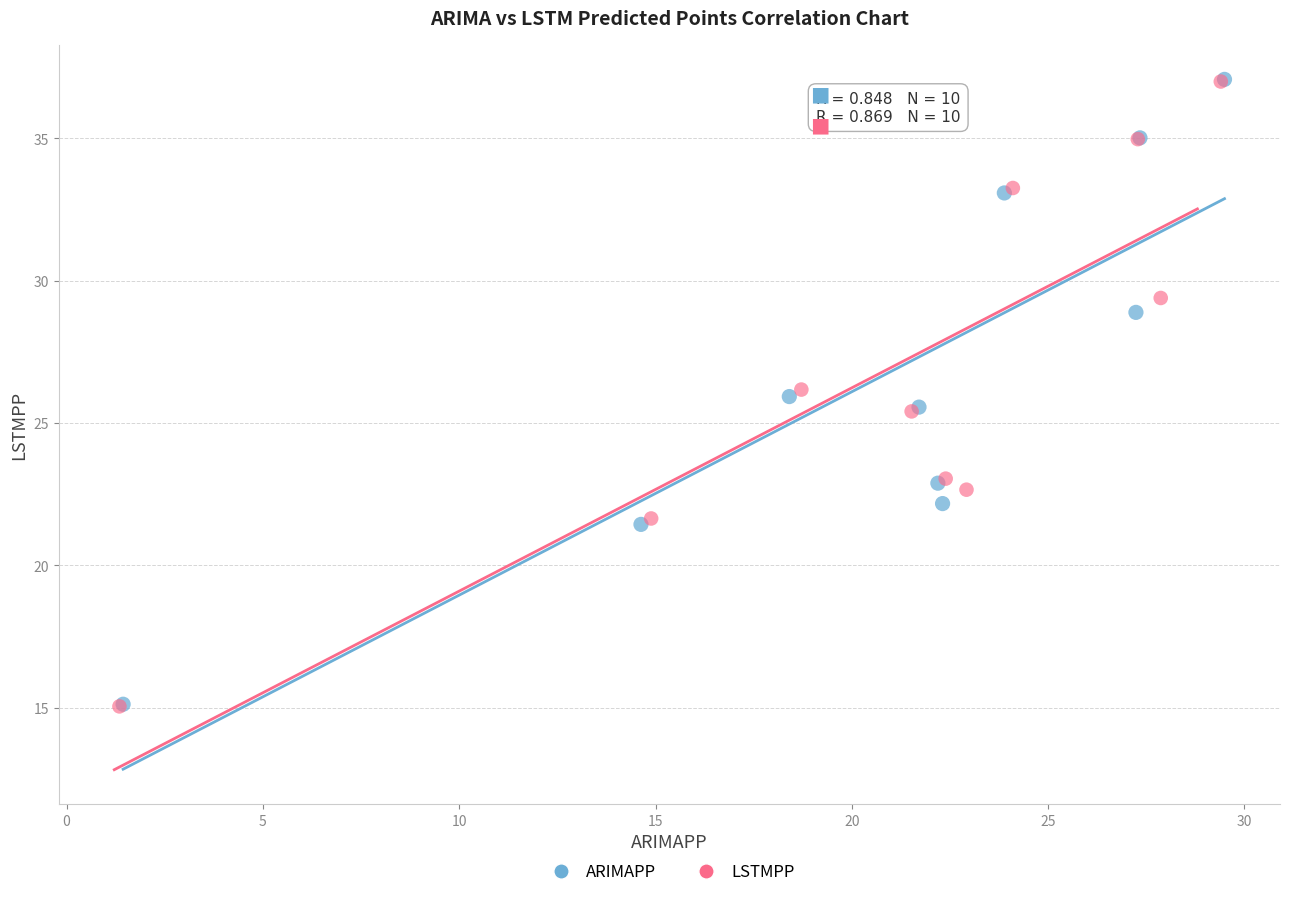

Which series has the widest spread of Y values?

ARIMAPP